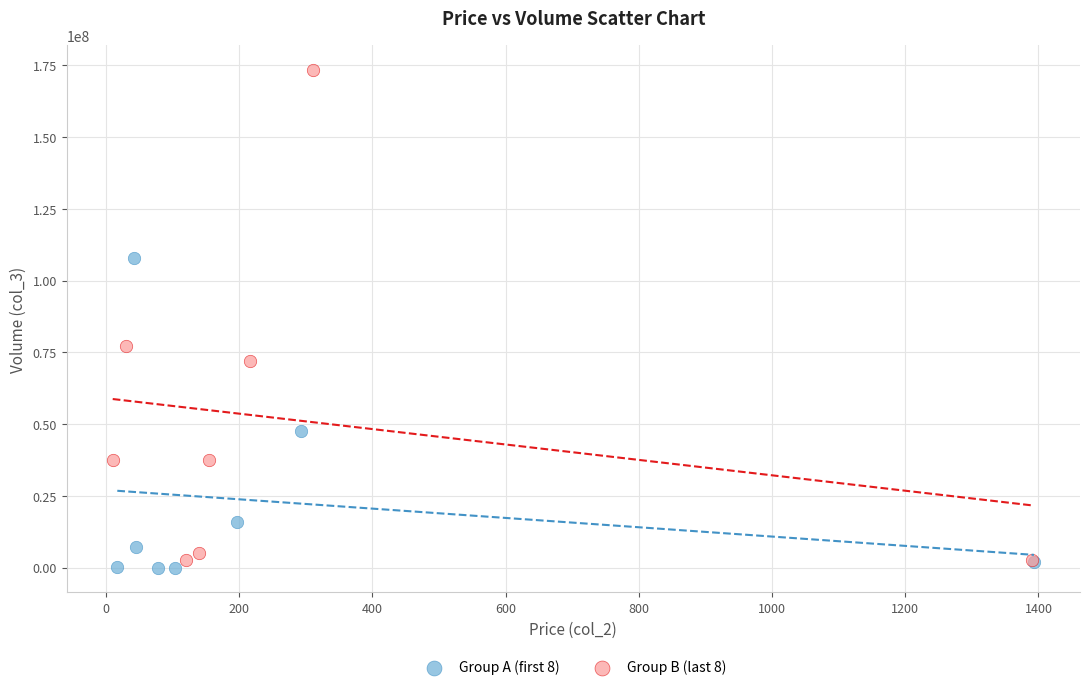

Which series reaches the minimum Y coordinate?

Group A (first 8)